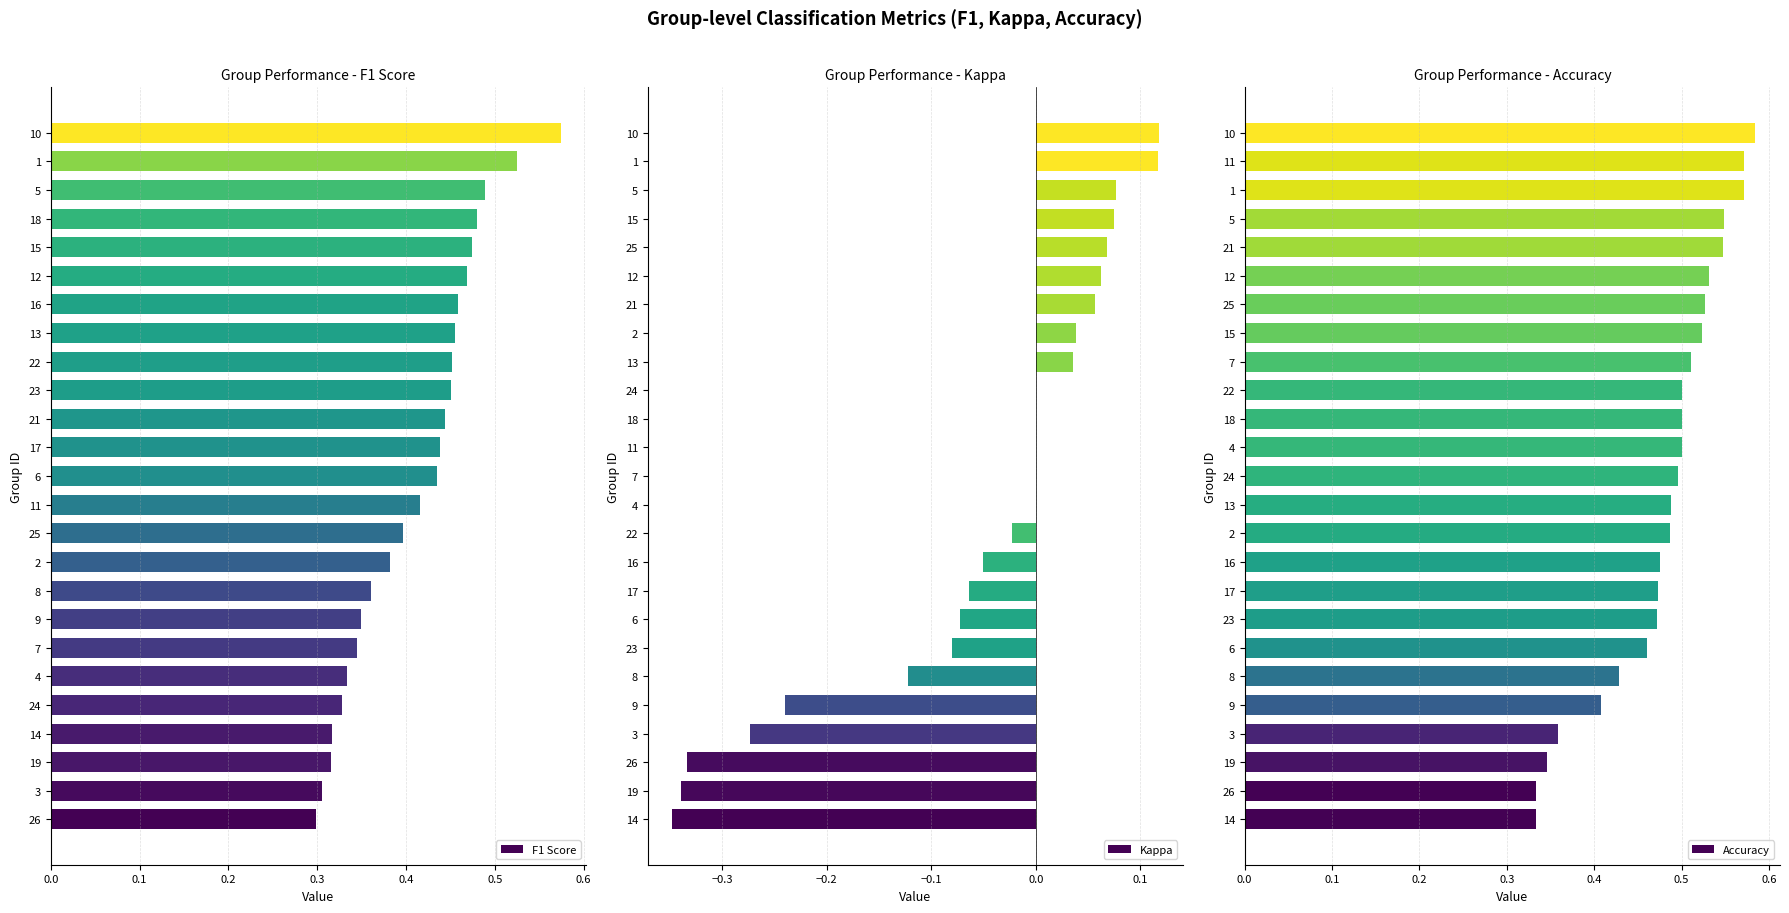

At which label does F1 Score reach its peak?

10